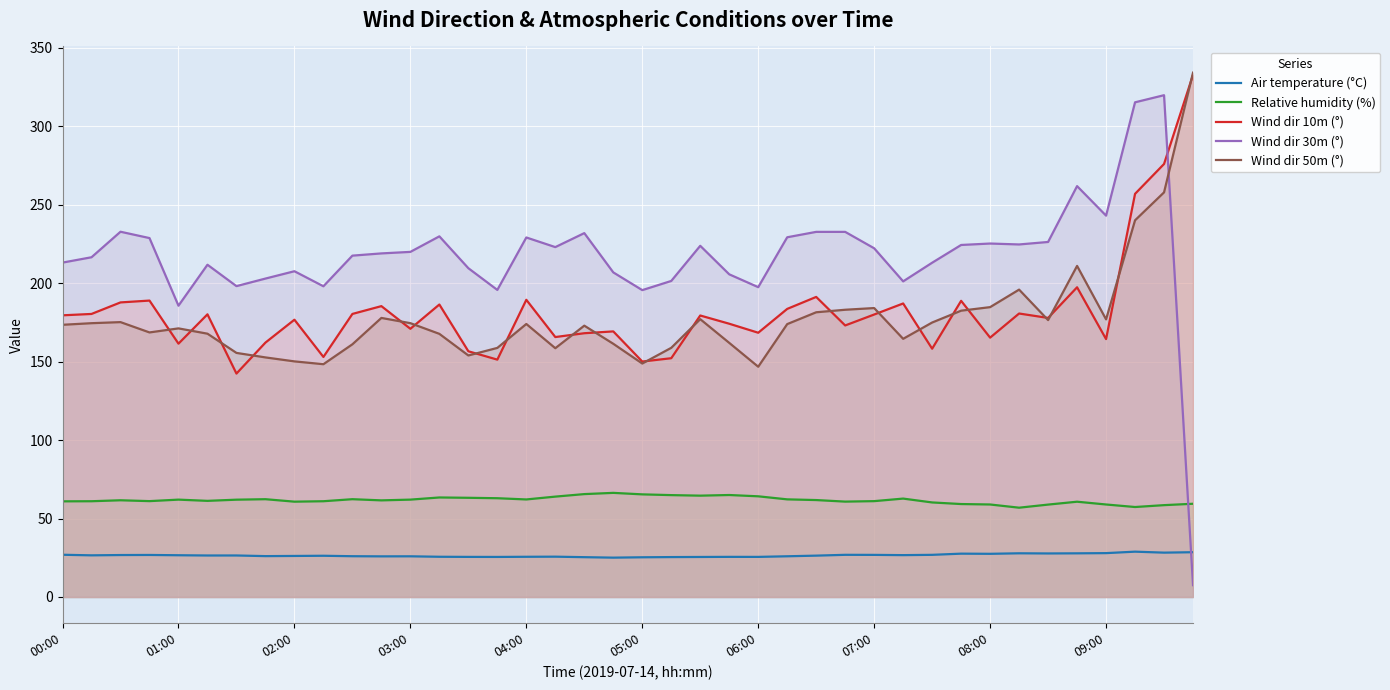

Is it true that Air temperature (°C) equals 17.2 at 22?

False